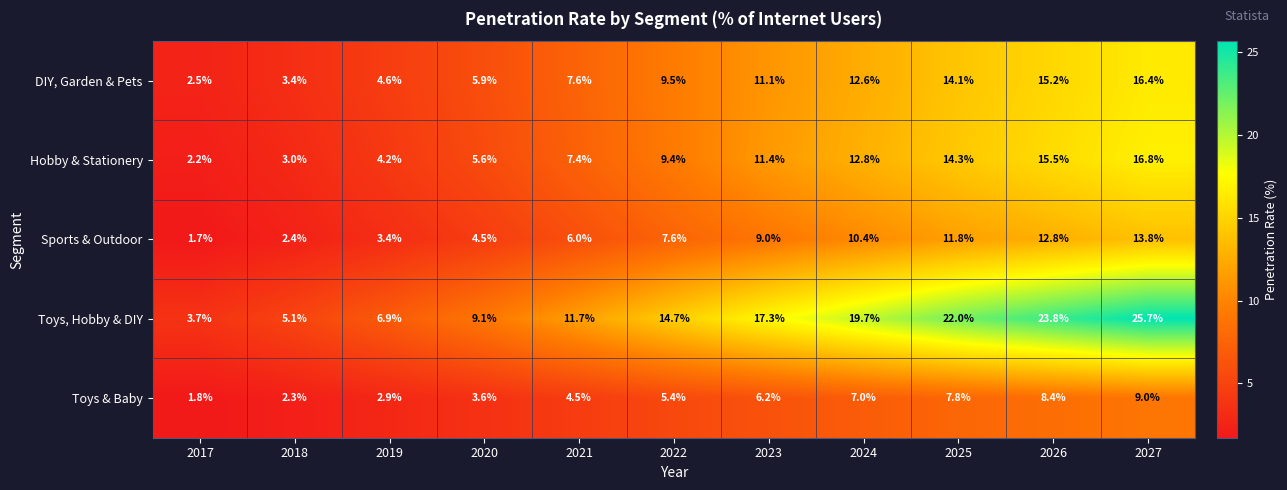

What is the difference between the Sports & Outdoor values at 2017 and 2026?

11.1